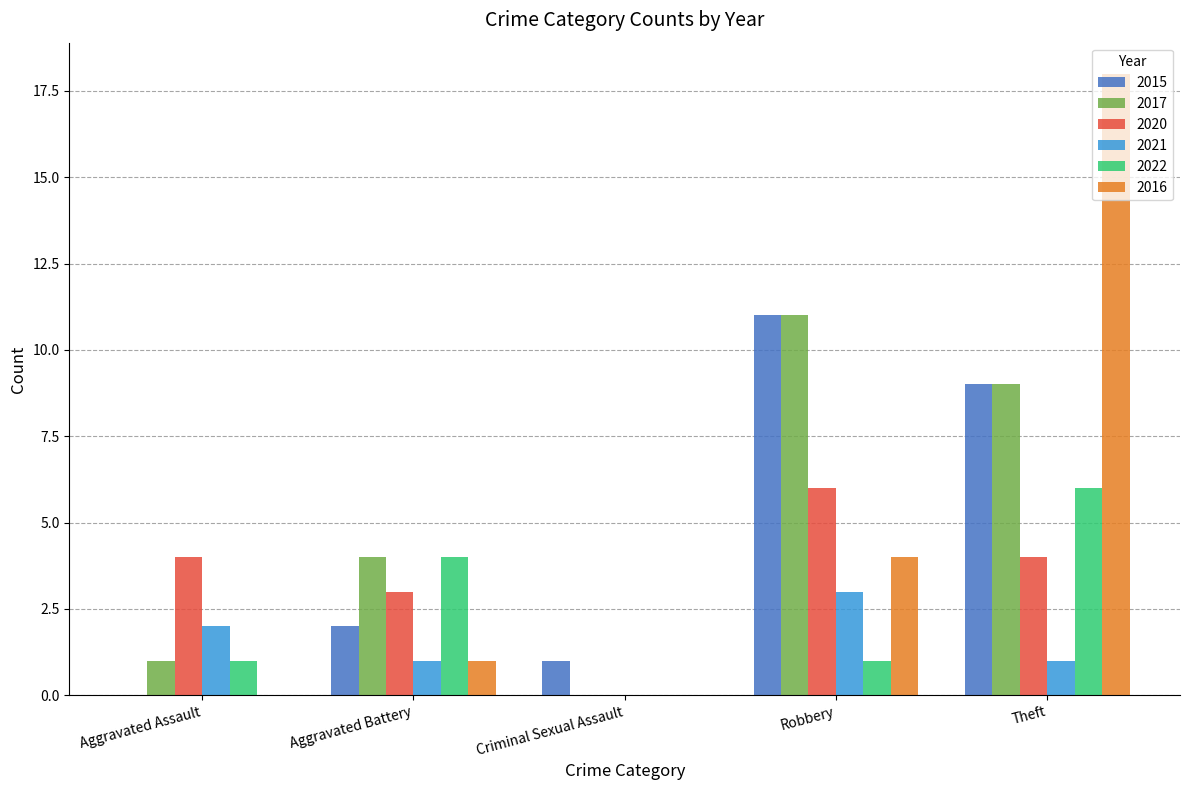

How many groups of bars are there?

5